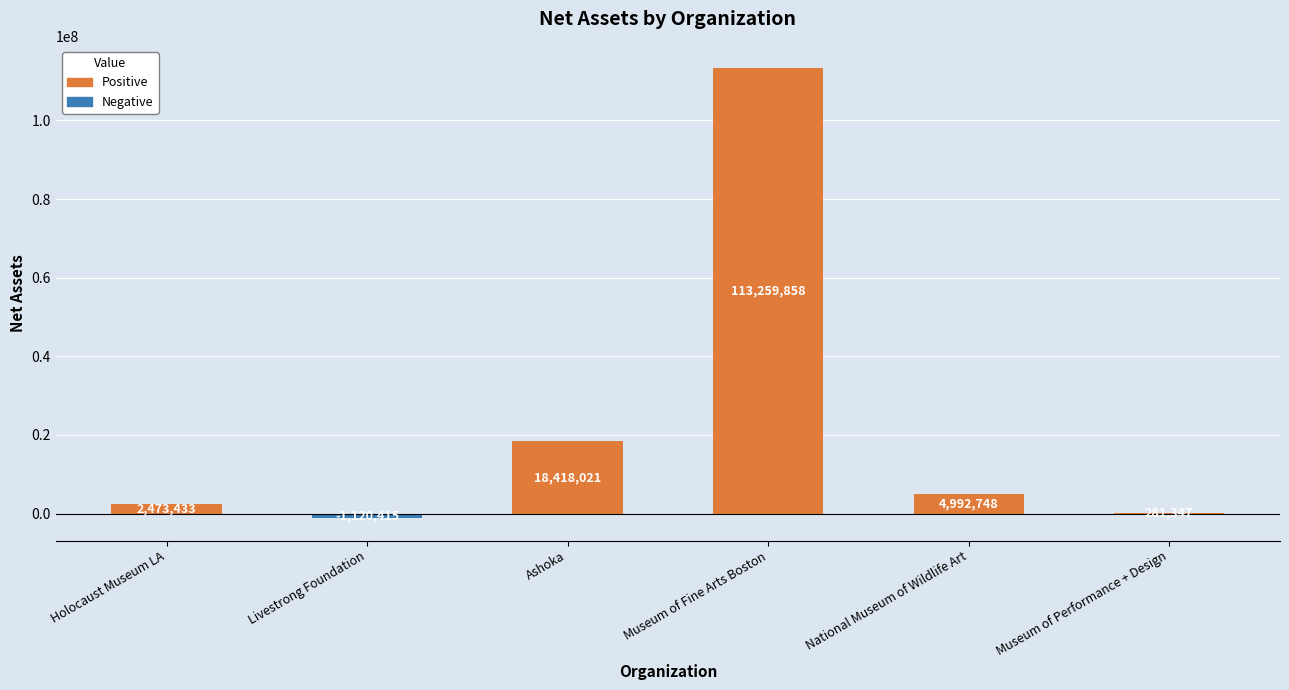

What is the greatest value displayed?

113259858